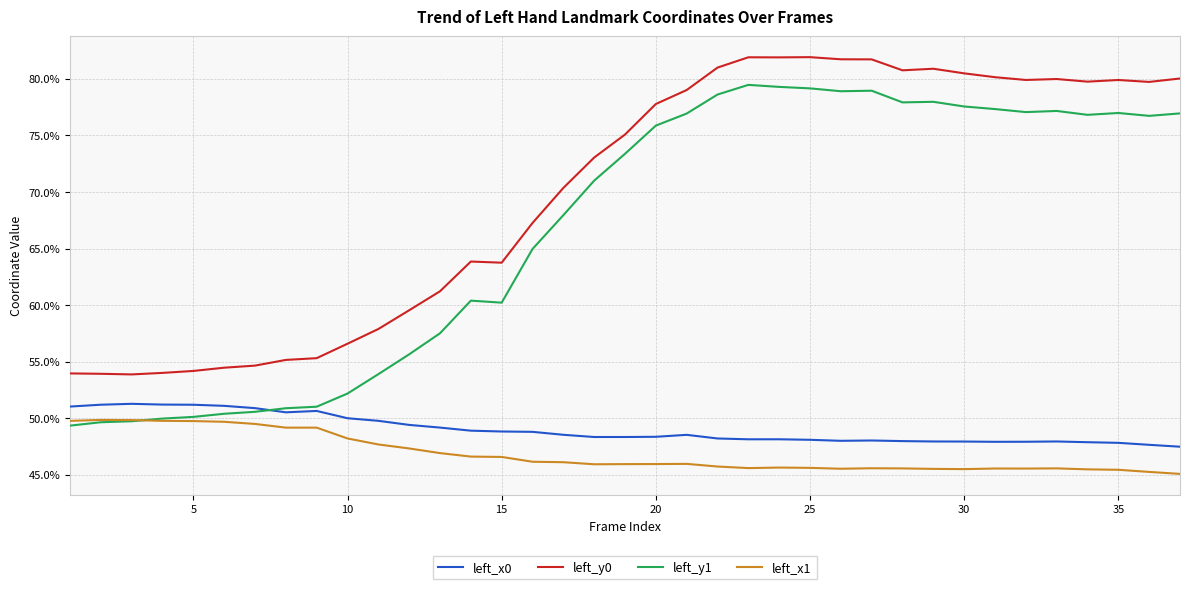

Does the chart display data point markers on the line(s)?

No